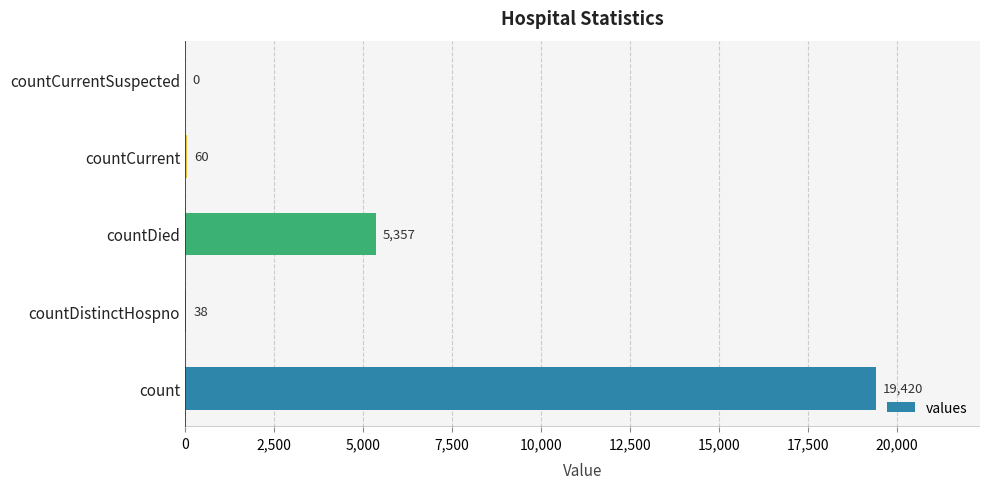

What is the sum of all values?

24875